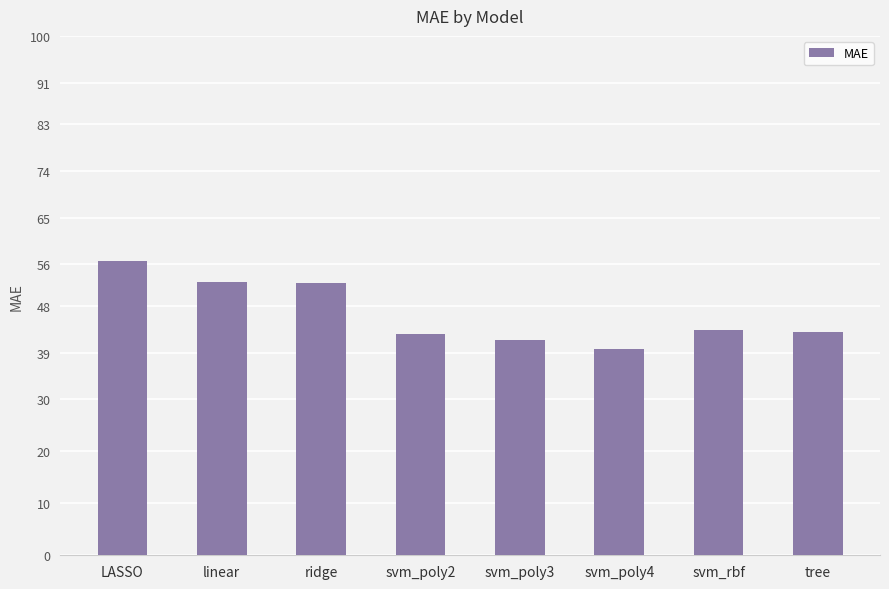

What is the difference between the maximum and second lowest values?

15.3